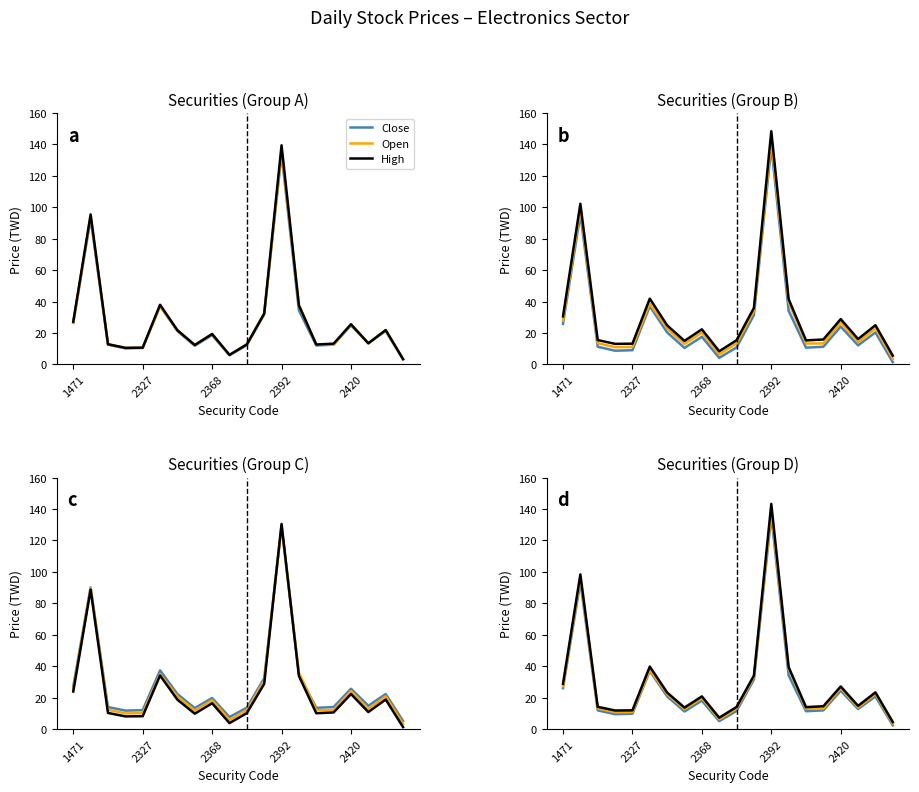

True or false: Open and Close intersect in this chart.

False